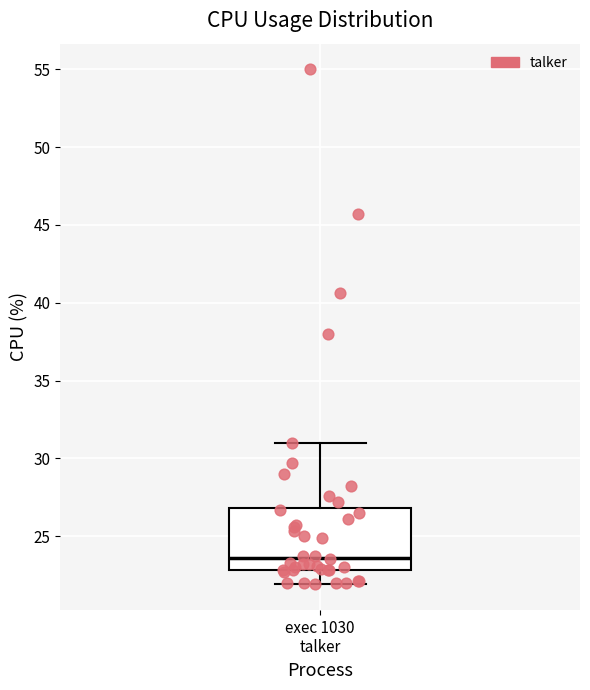

Transcribe this box plot: give where the median line is, the range the box spans, and where the two whiskers end, as read against the y-axis. The values are not printed on the chart, so give them approximately, as read against the axis.

median 23.5, box 23.0 to 27.0, whiskers 22.0 to 31.0